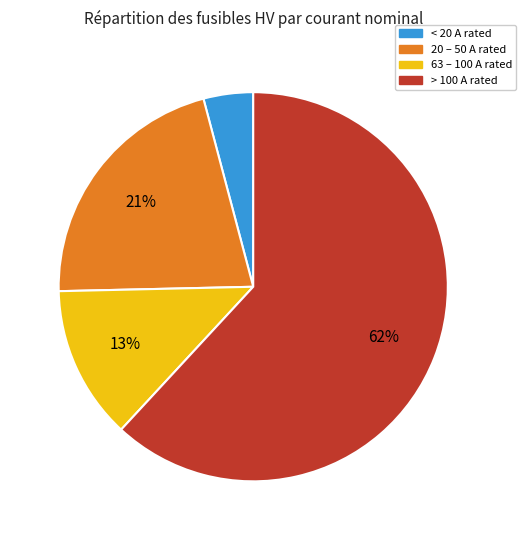

Count the number of slices in the pie.

4